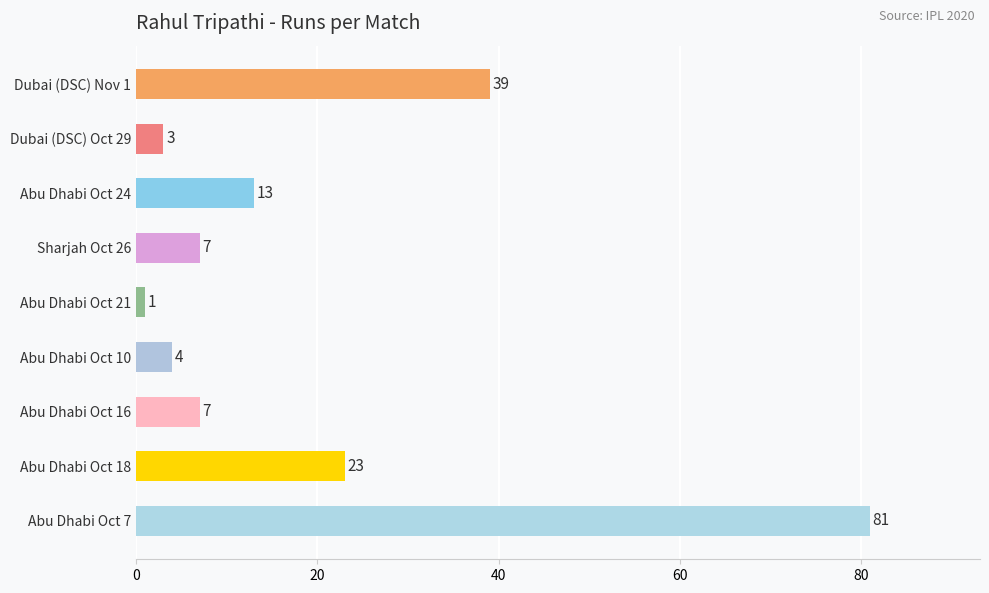

The value at Abu Dhabi Oct 21 is 1. True or false?

True